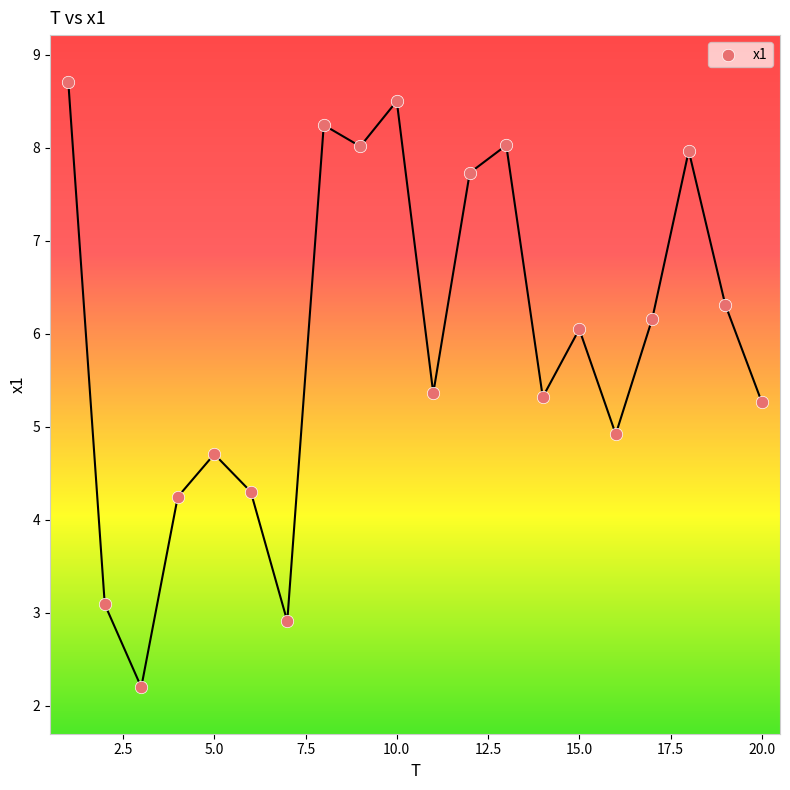

What is the range of Y values (max minus min)?

6.5